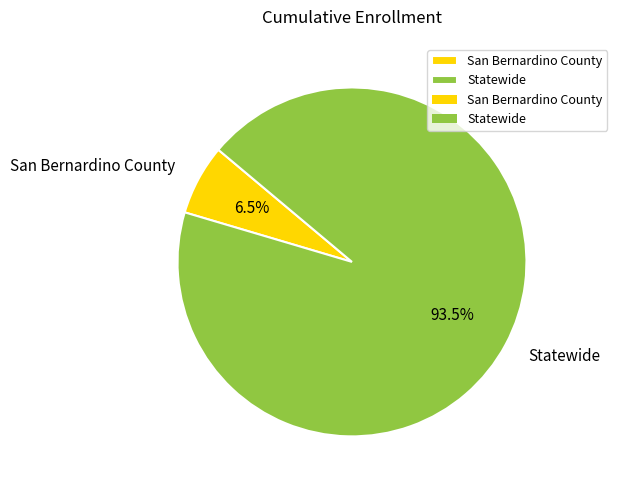

Rank the categories by value from lowest to highest.

San Bernardino County, Statewide